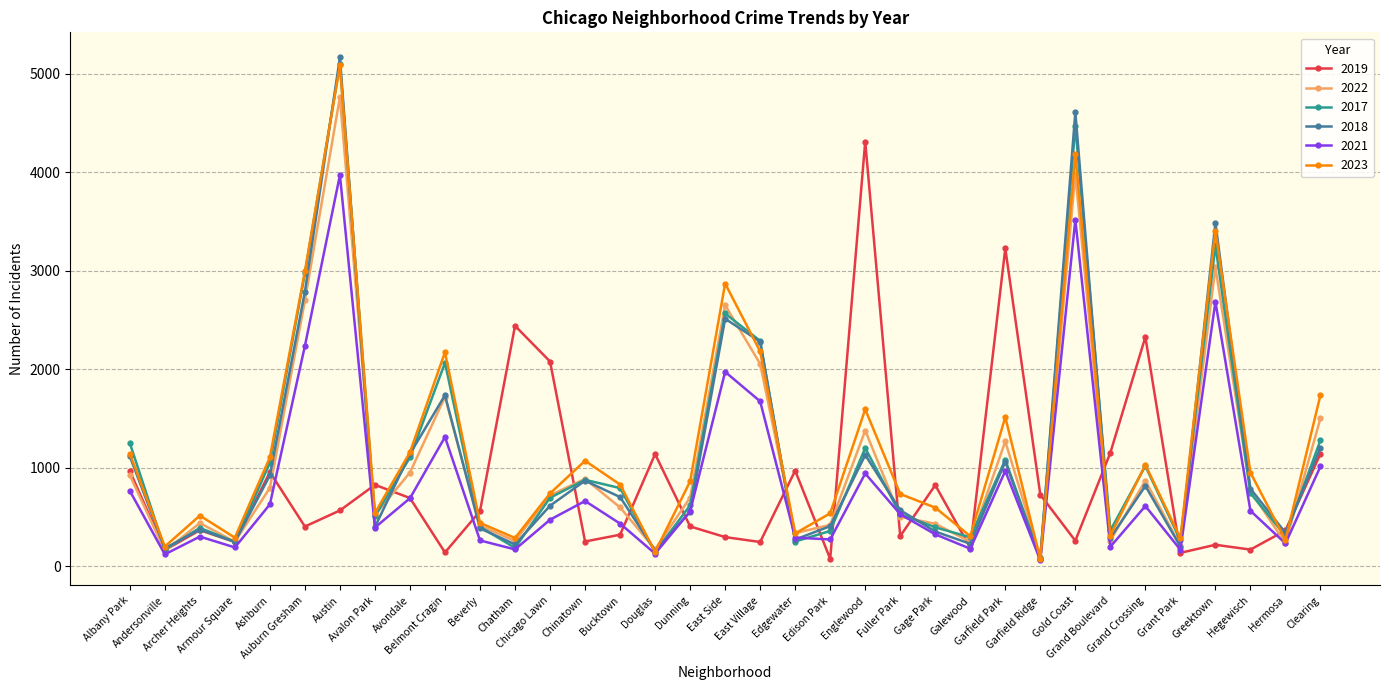

What is the label of the 15th point from the right?

Edison Park